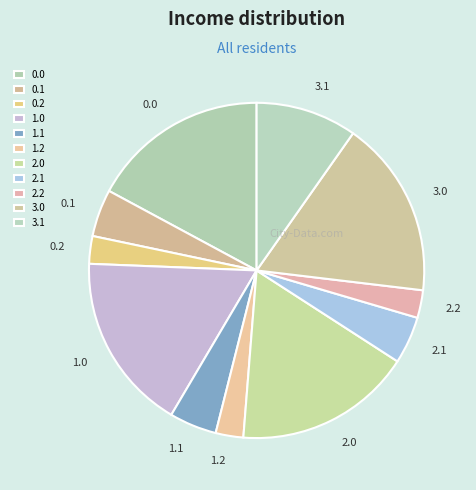

Which has a higher value, 2.0 or 1.1?

2.0